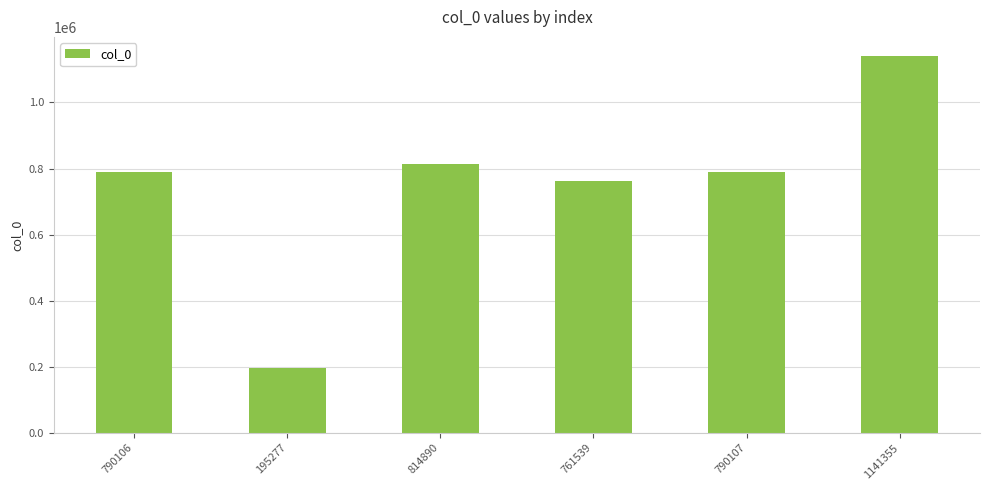

What is the sum of the values at 761539 and 195277?

956816